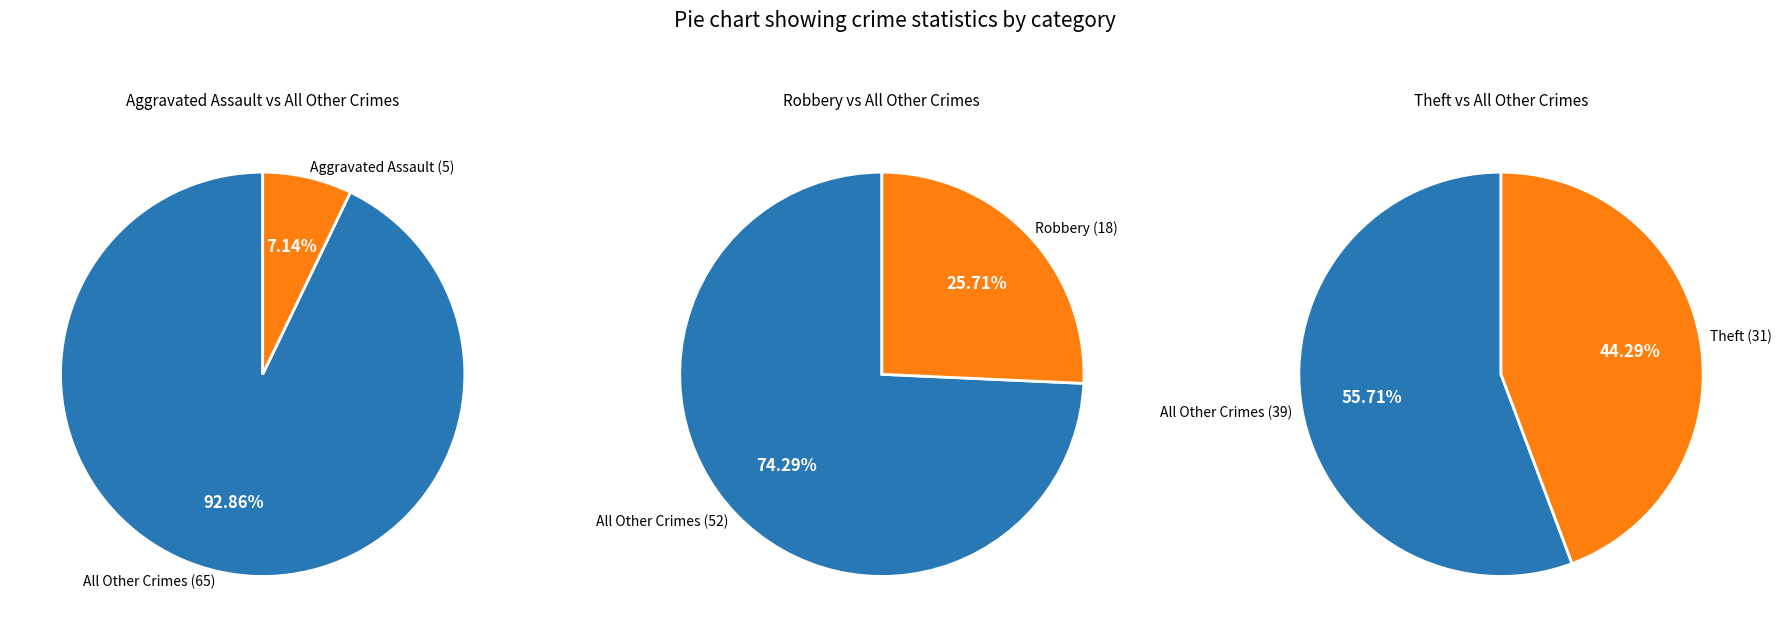

To the nearest percent, what is the difference between the Robbery and Theft slice percentages?

19%